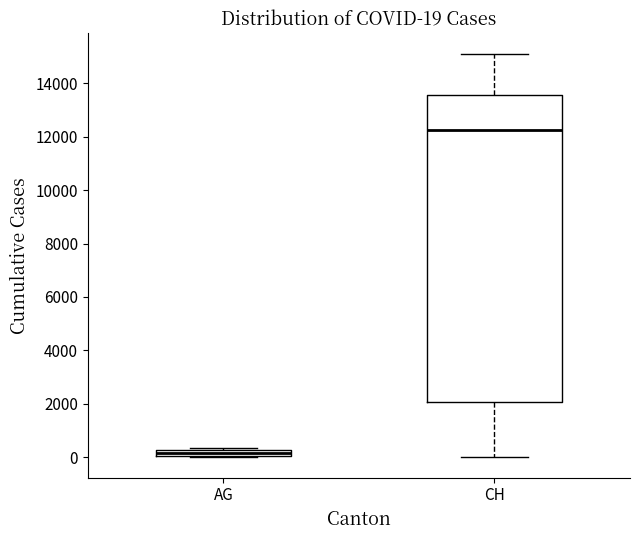

Which box's median line is the lowest?

AG